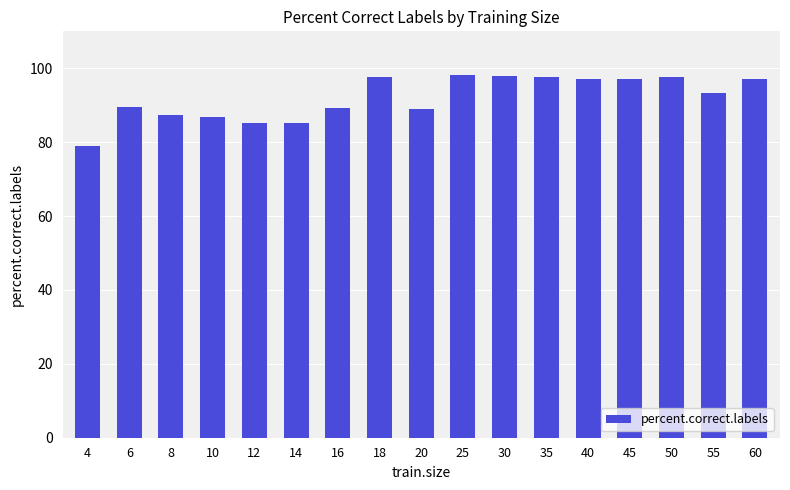

What is the difference between the maximum and minimum values?

19.1